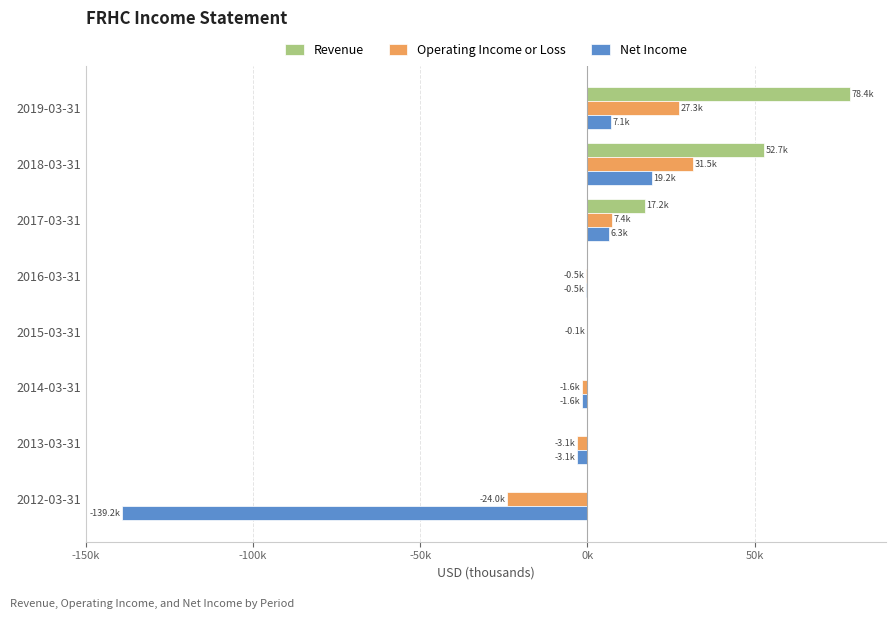

At which category is the sum across all series the highest?

2019-03-31